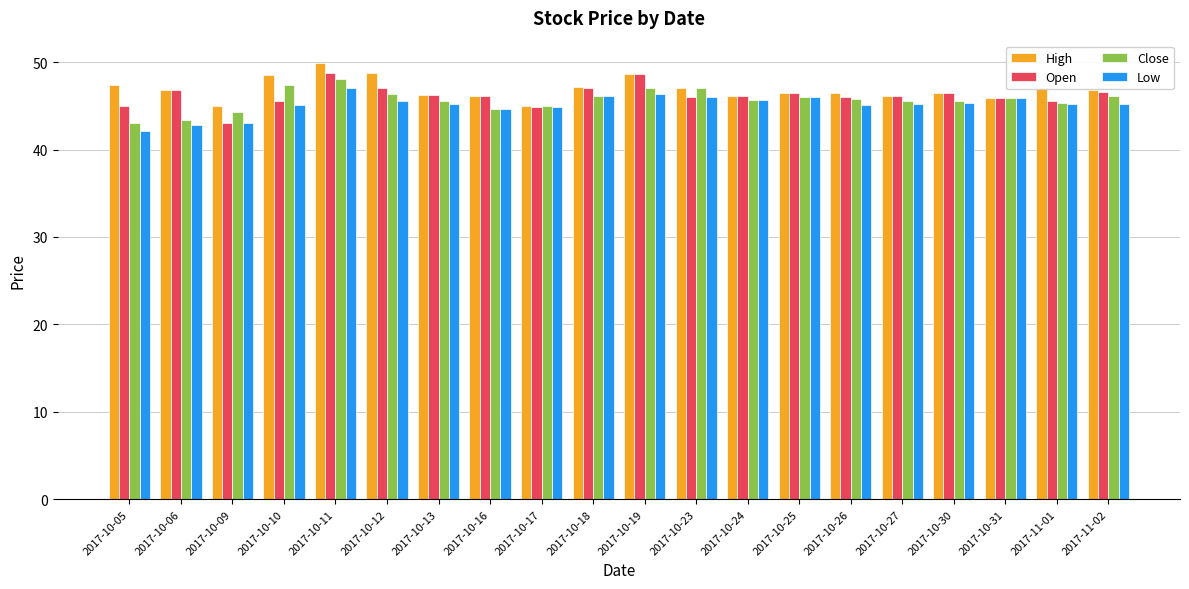

What is the approximate value of High at 2017-10-19?

48.6